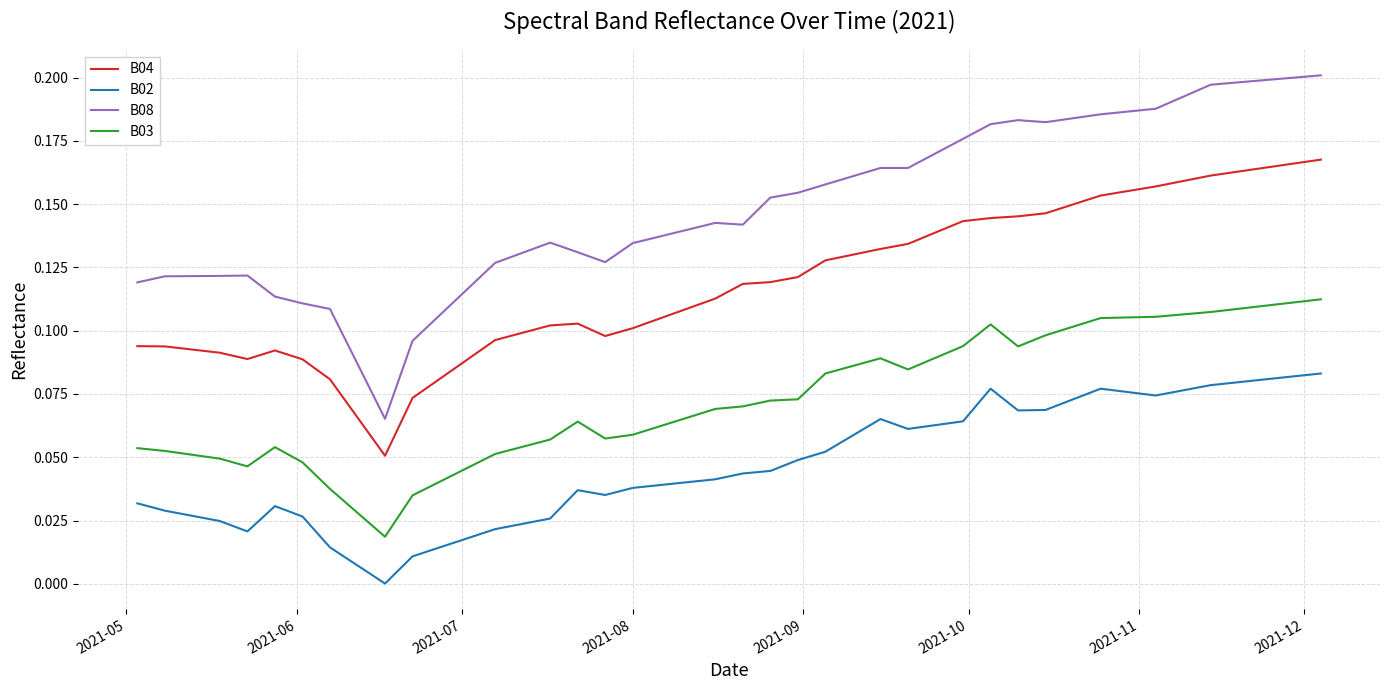

True or false: B03 and B02 cross at least once.

False